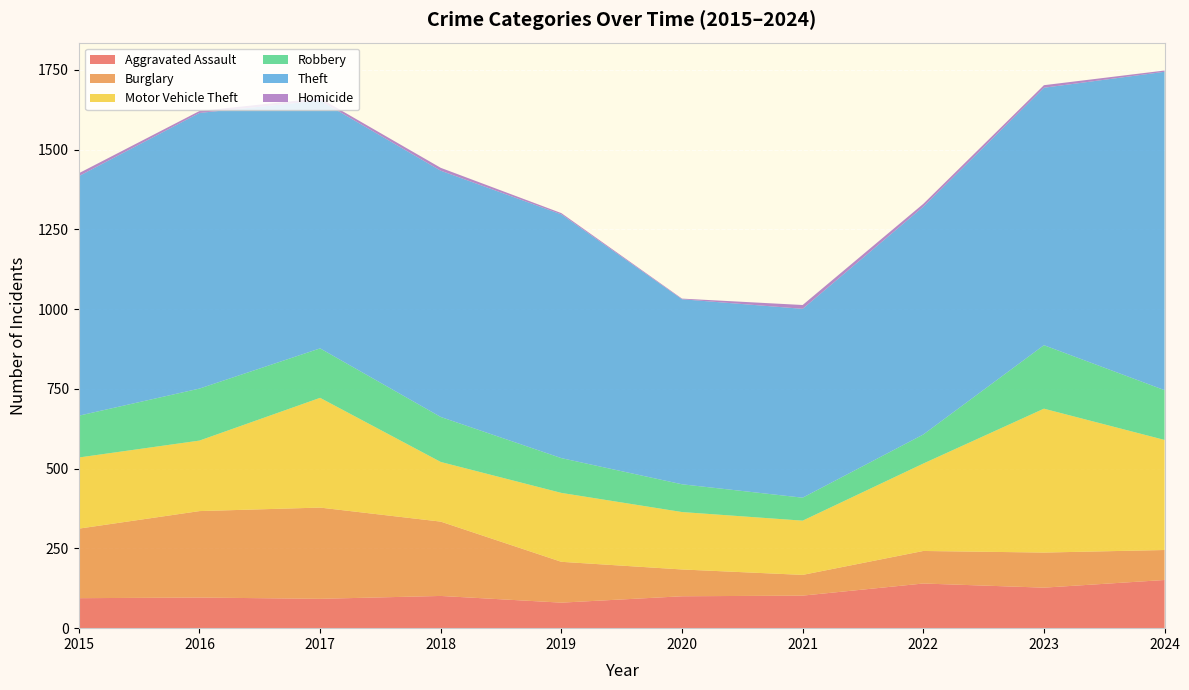

Reading left to right, what are all the values shown in this chart?

Aggravated Assault: 94	96	92	101	80	100	102	140	127	151
Burglary: 218	271	286	233	128	84	65	102	110	94
Motor Vehicle Theft: 223	221	344	187	216	180	170	274	451	345
Robbery: 131	163	155	141	109	87	72	91	199	156
Theft: 751	864	777	772	764	580	592	714	807	998
Homicide: 9	6	7	9	4	2	12	9	8	4